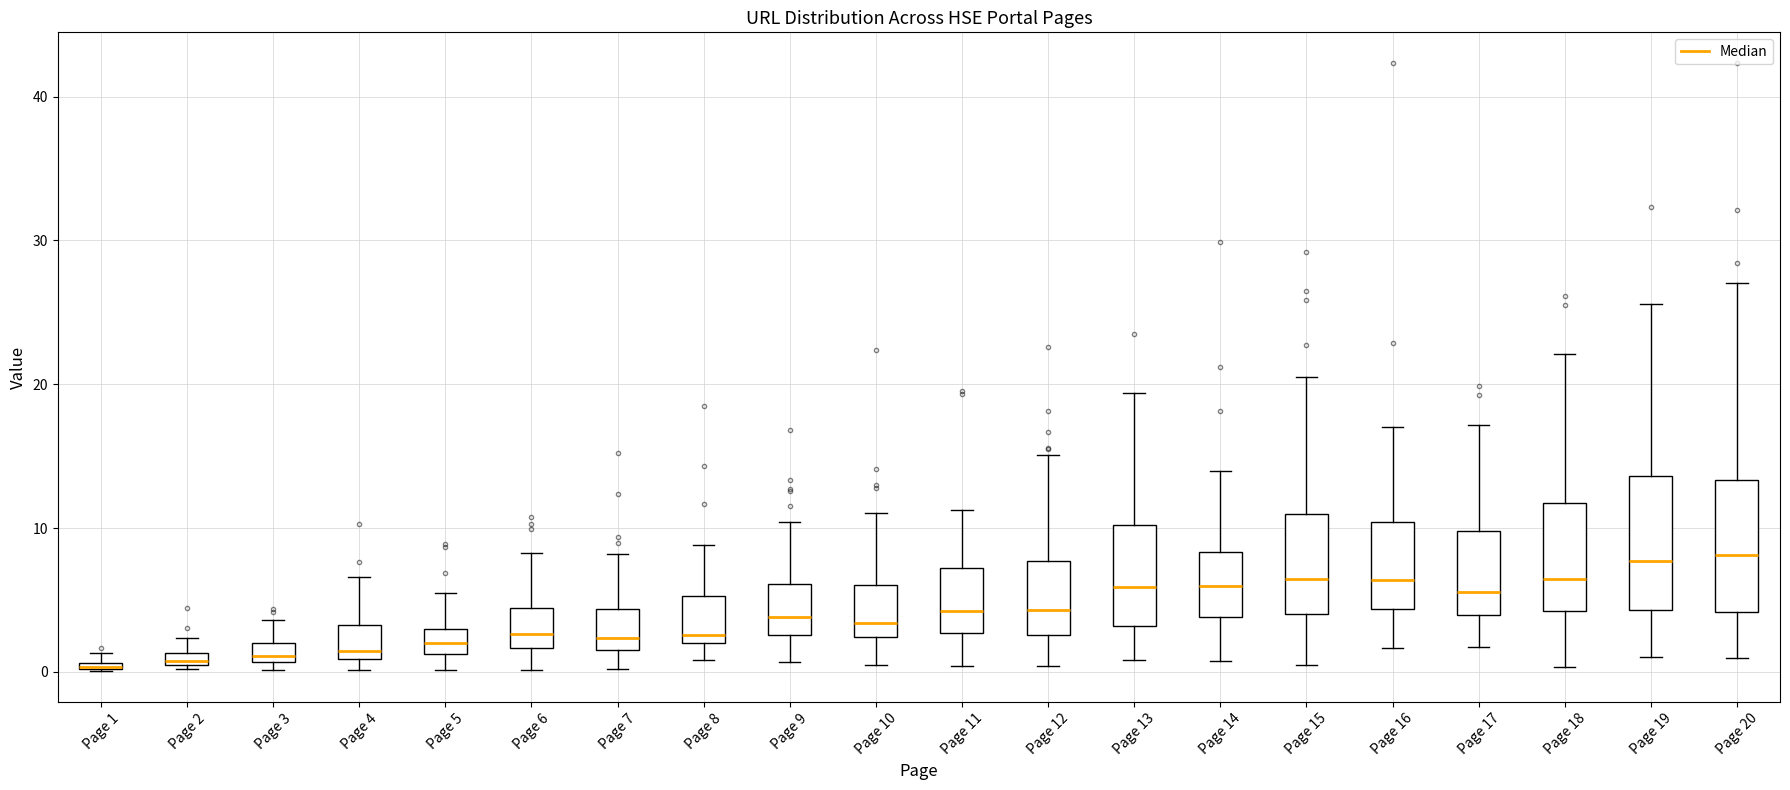

Where does the lower whisker of the box for Page 17 end on the y-axis? The values are not printed on the chart, so give them approximately, as read against the axis.

2